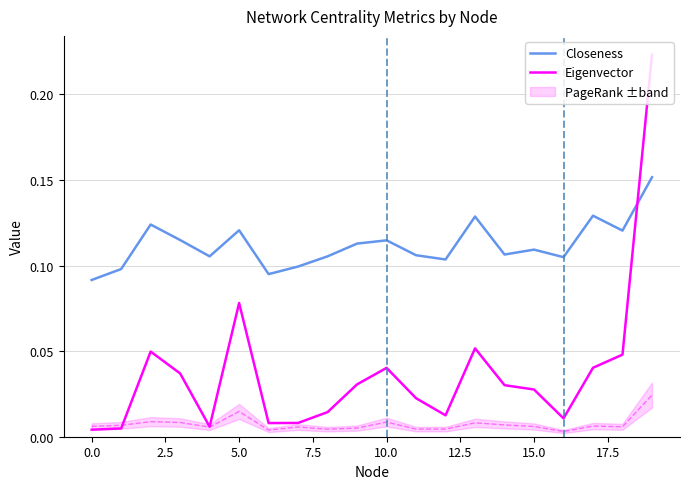

After their last crossing, which series has the higher values: Eigenvector or Closeness?

Eigenvector